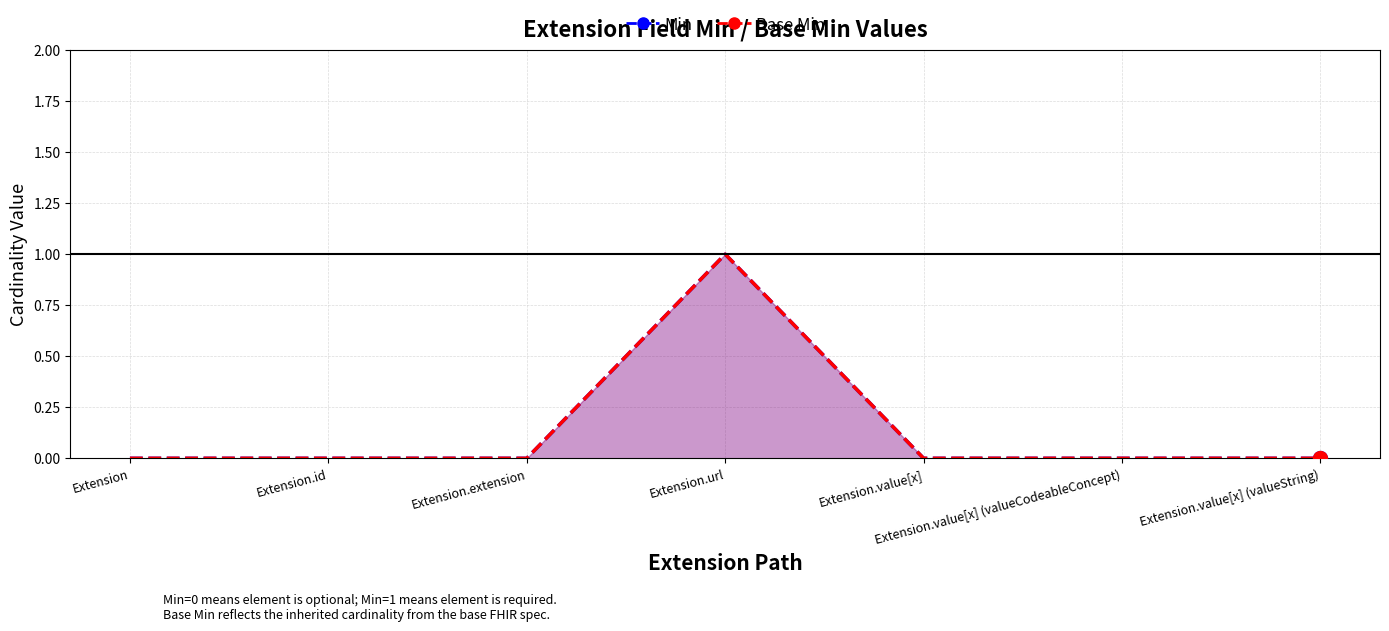

What is the sum of all Base Min values?

1